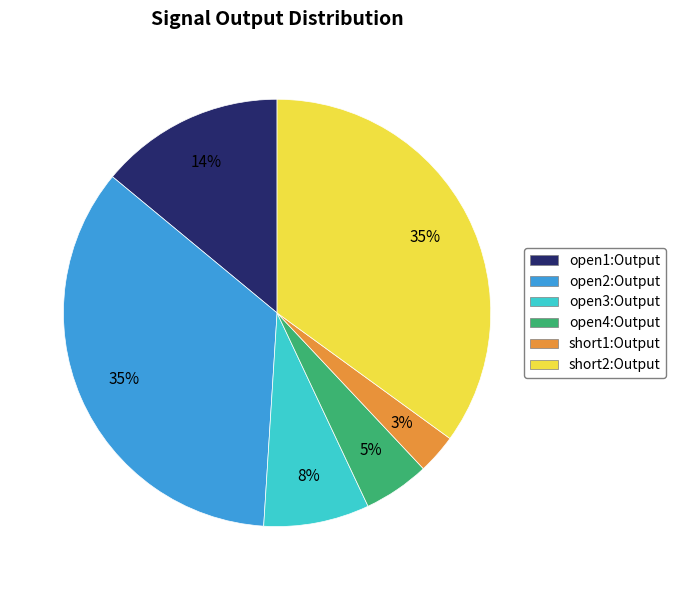

Which has a higher value, open4:Output or open3:Output?

open3:Output